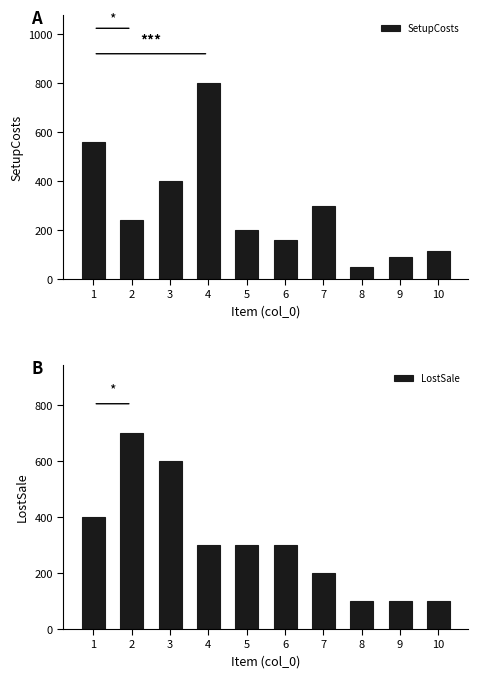

Rank the categories by SetupCosts value from highest to lowest.

4, 1, 3, 7, 2, 5, 6, 10, 9, 8